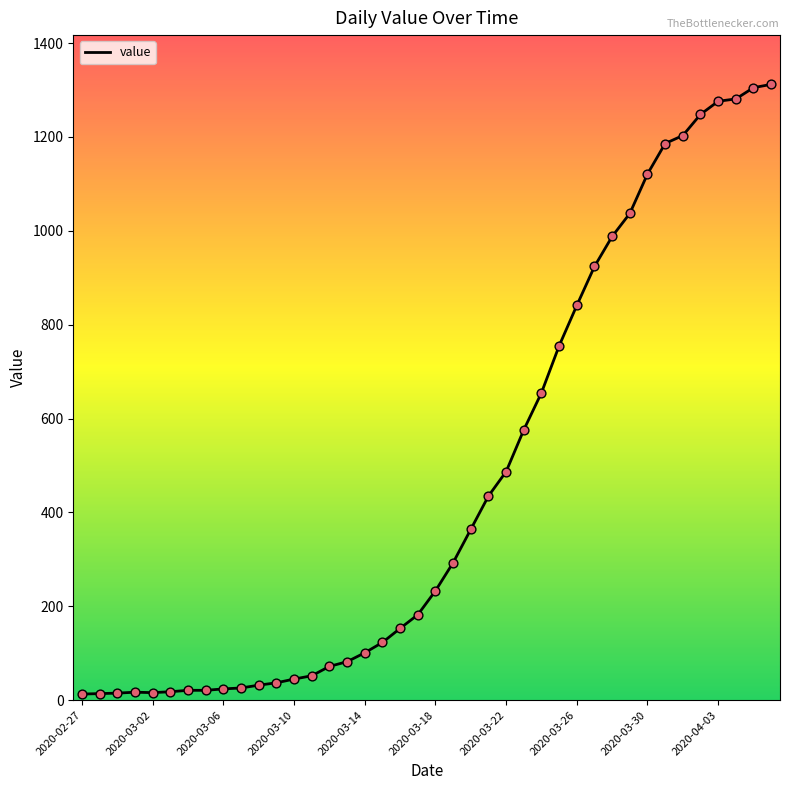

What is the maximum value shown in the chart?

1312